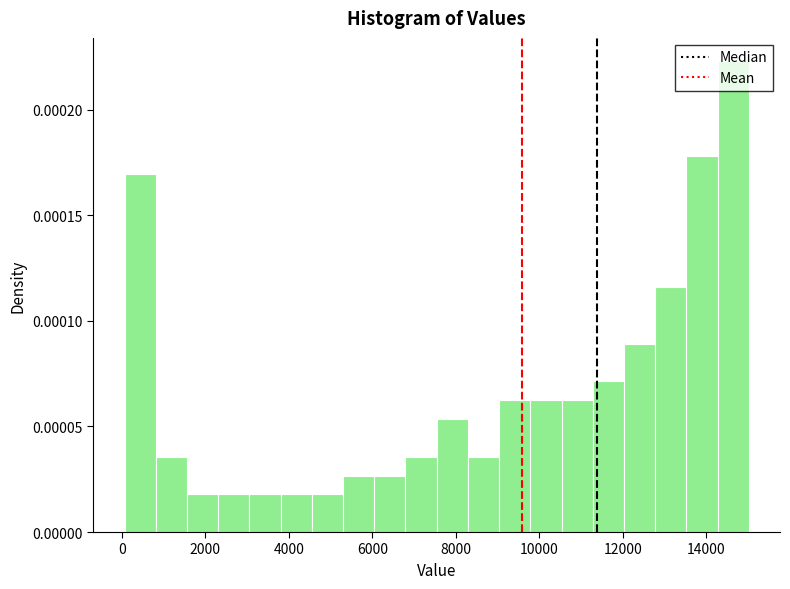

Around what value on the x-axis is the tallest bar? Give the approximate position of its centre, as read against the axis.

14600